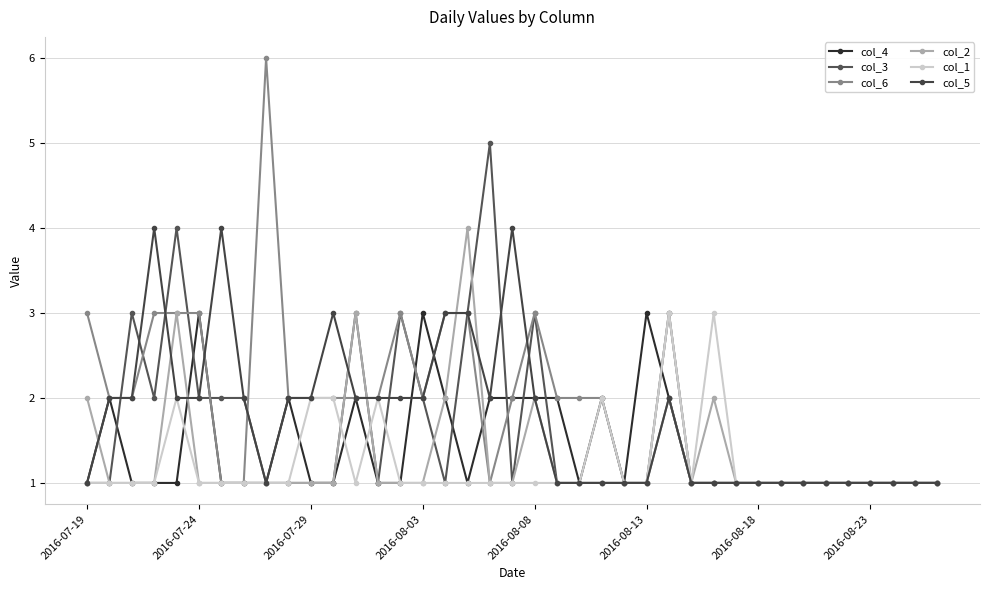

At which label is col_6 closest to 3?

2016-07-19